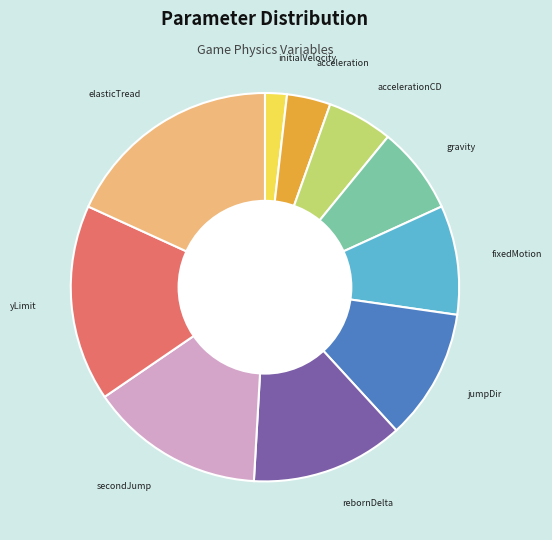

How many slices are in this pie chart?

10